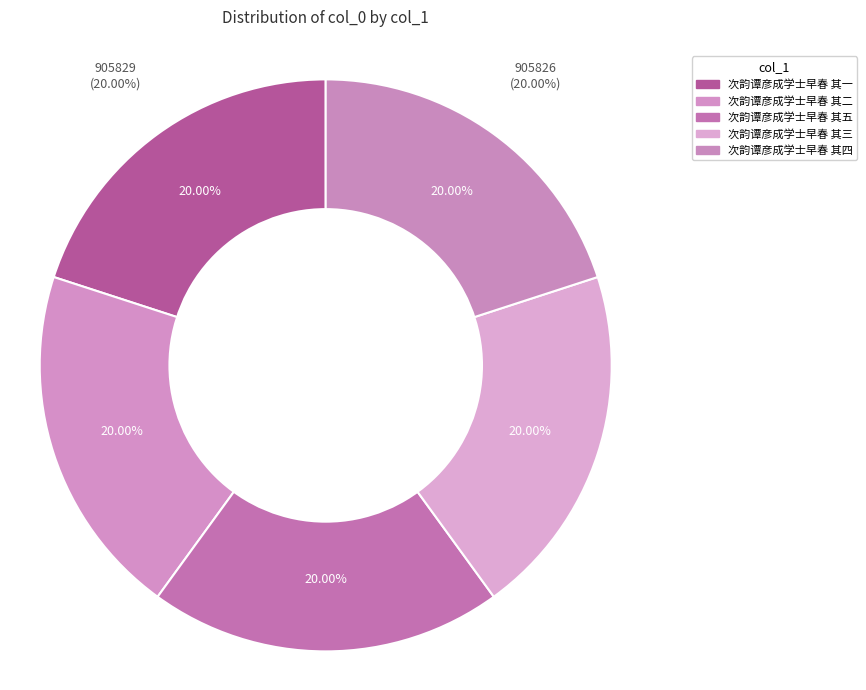

Between 次韵谭彦成学士早春 其五 and 次韵谭彦成学士早春 其一, which is larger?

次韵谭彦成学士早春 其一